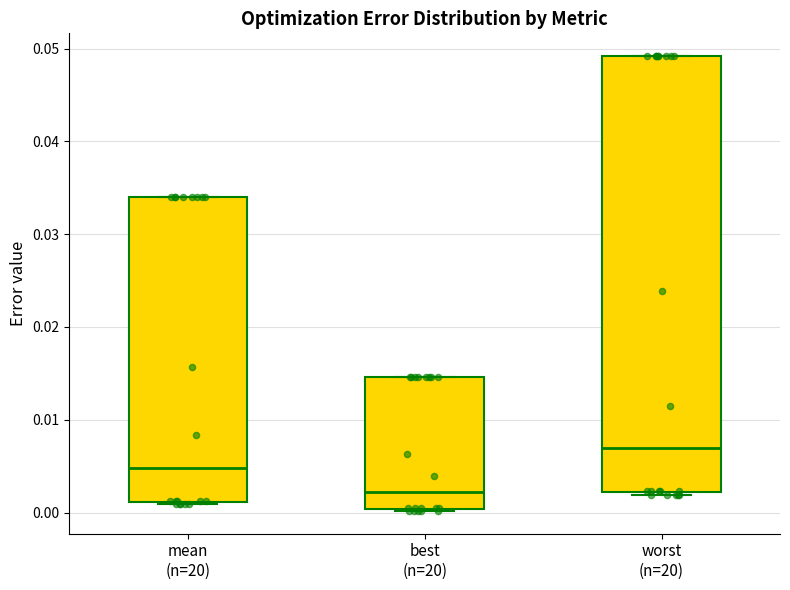

Reading left to right, read every box against the y-axis: the position of its median line, the range the box covers, and the ends of its whiskers. The values are not printed on the chart, so give them approximately, as read against the axis.

mean (n=20): median 0.005, box 0.001 to 0.034, whiskers 0.001 to 0.034
best (n=20): median 0.002, box 0.000 to 0.015, whiskers 0.000 to 0.015
worst (n=20): median 0.007, box 0.002 to 0.049, whiskers 0.002 (just below the box's lower edge) to 0.049